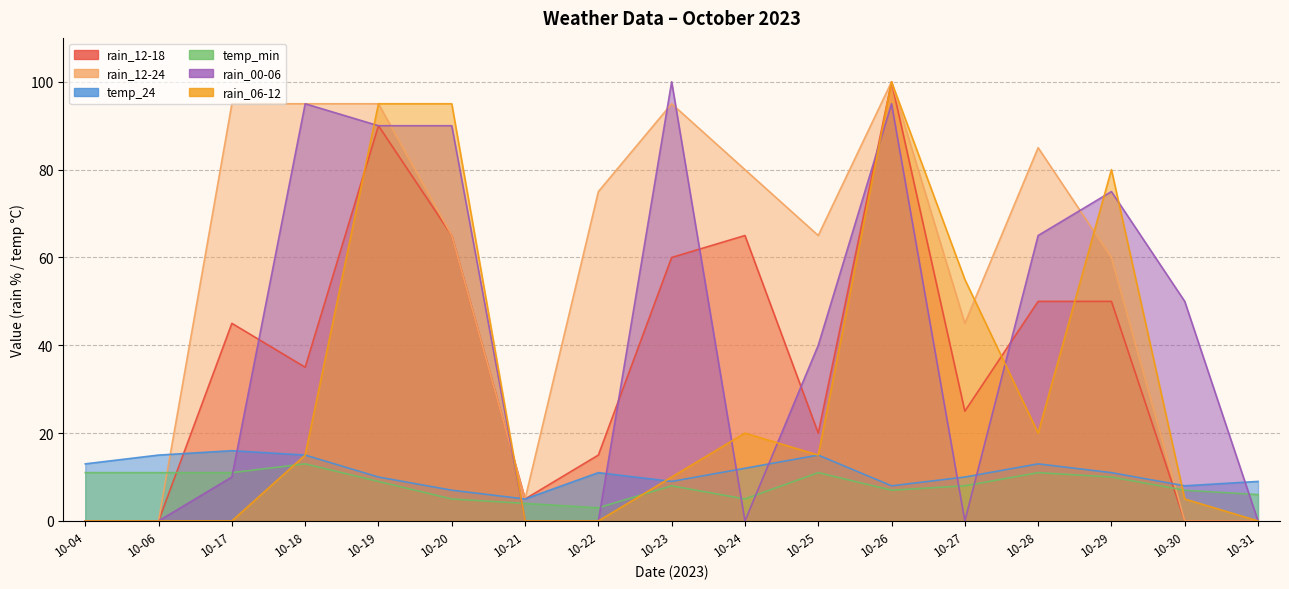

How many positive values does the rain_00-06 series have?

10